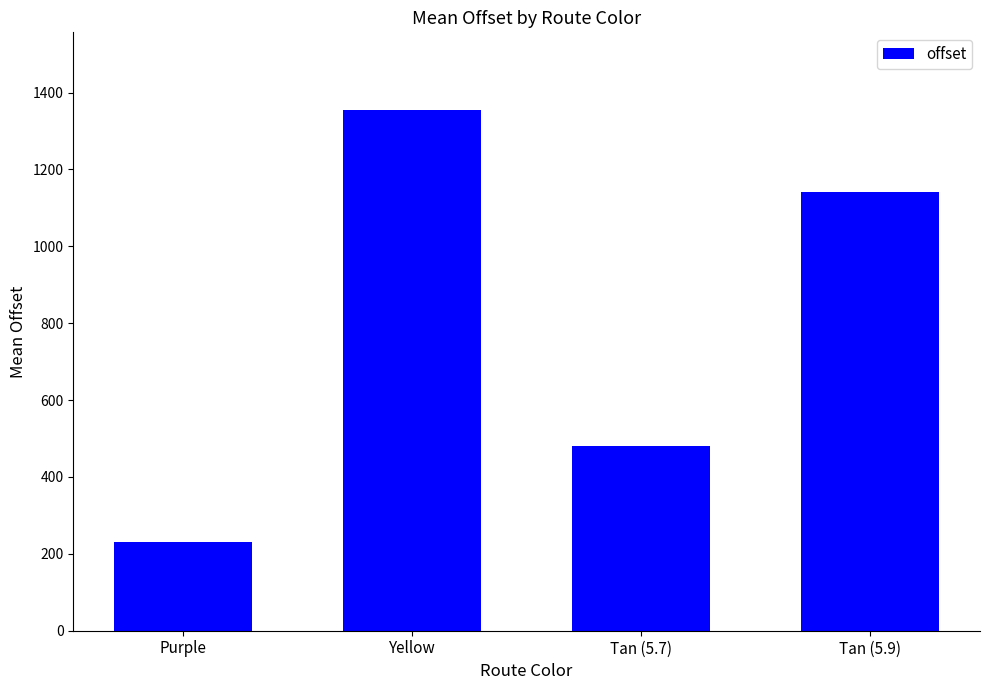

What is the value of the 3rd bar from the left?

481.3